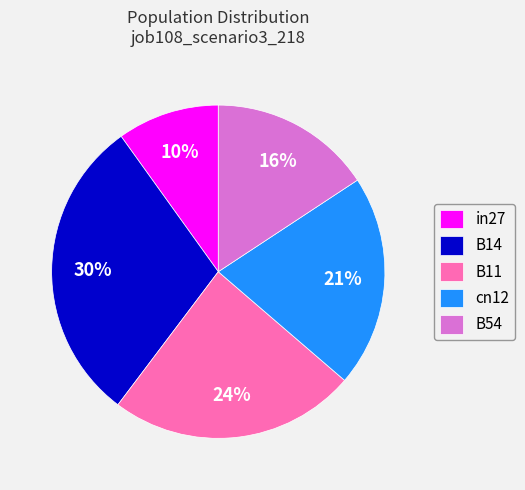

Which has a higher value, B54 or cn12?

cn12